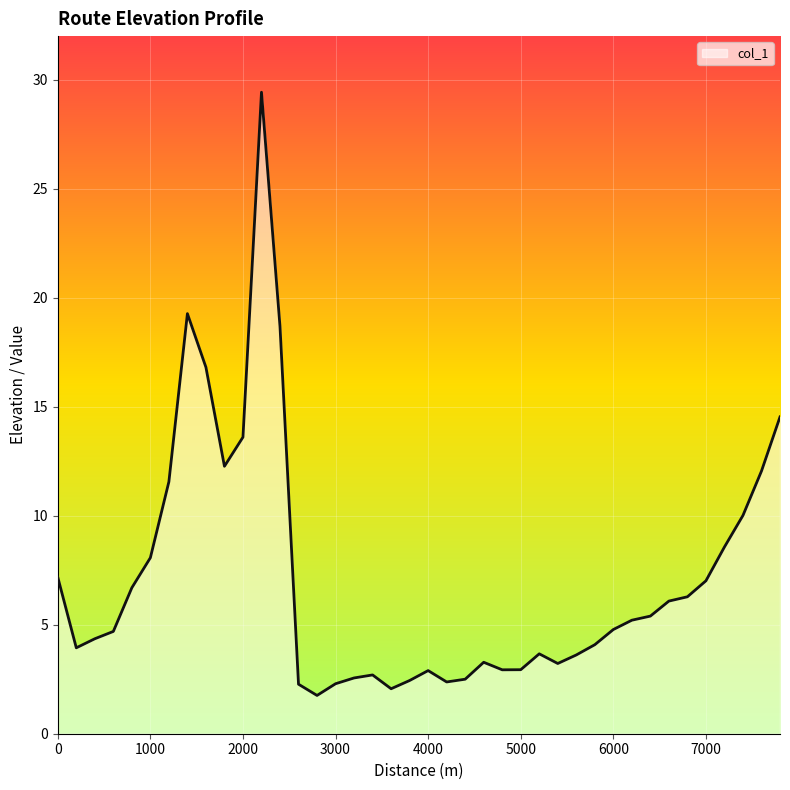

What is the smallest value displayed?

1.8